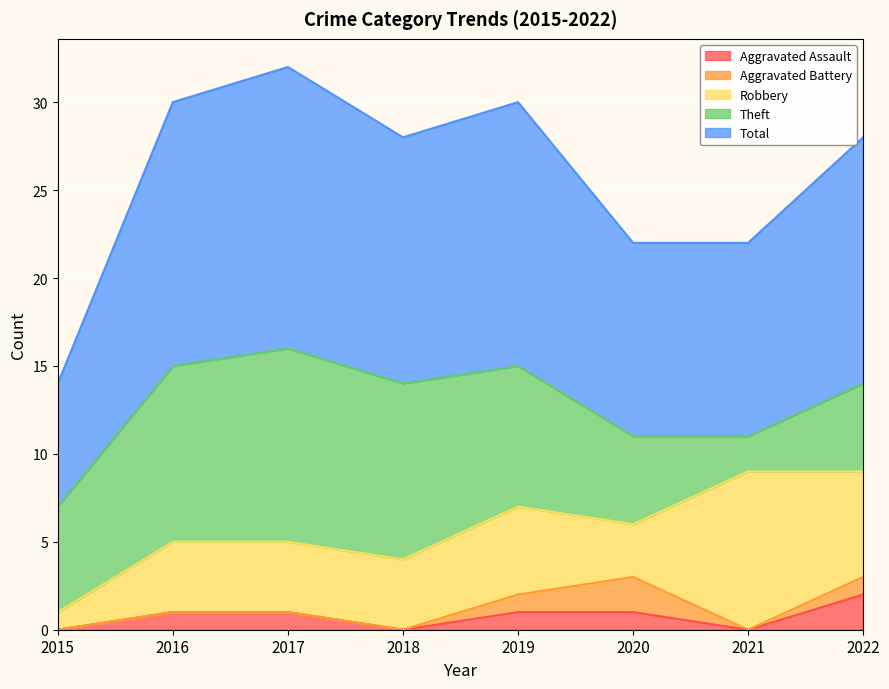

At how many categories does at least one series exceed 1?

8